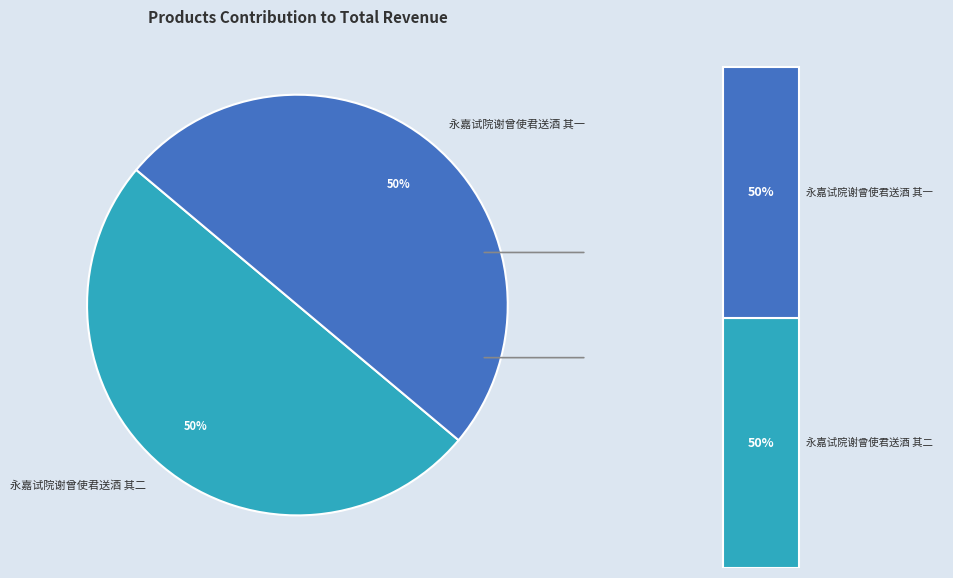

Rank the categories by value from highest to lowest.

永嘉试院谢曾使君送酒 其二, 永嘉试院谢曾使君送酒 其一